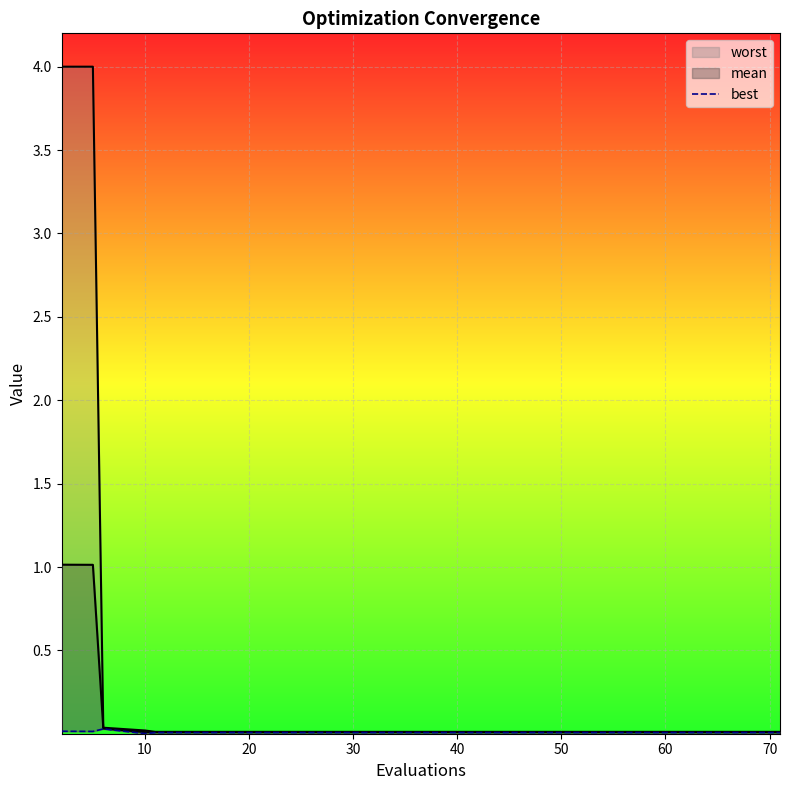

The value at 10 is 0.0. True or false?

False